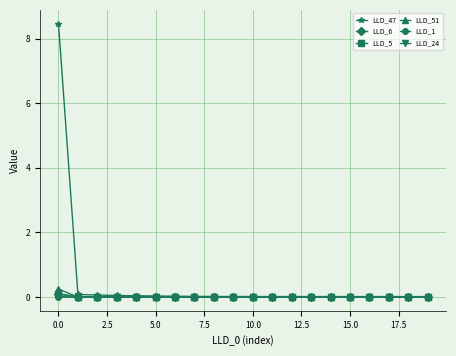

How many intersections are there between LLD_5 and LLD_6?

3